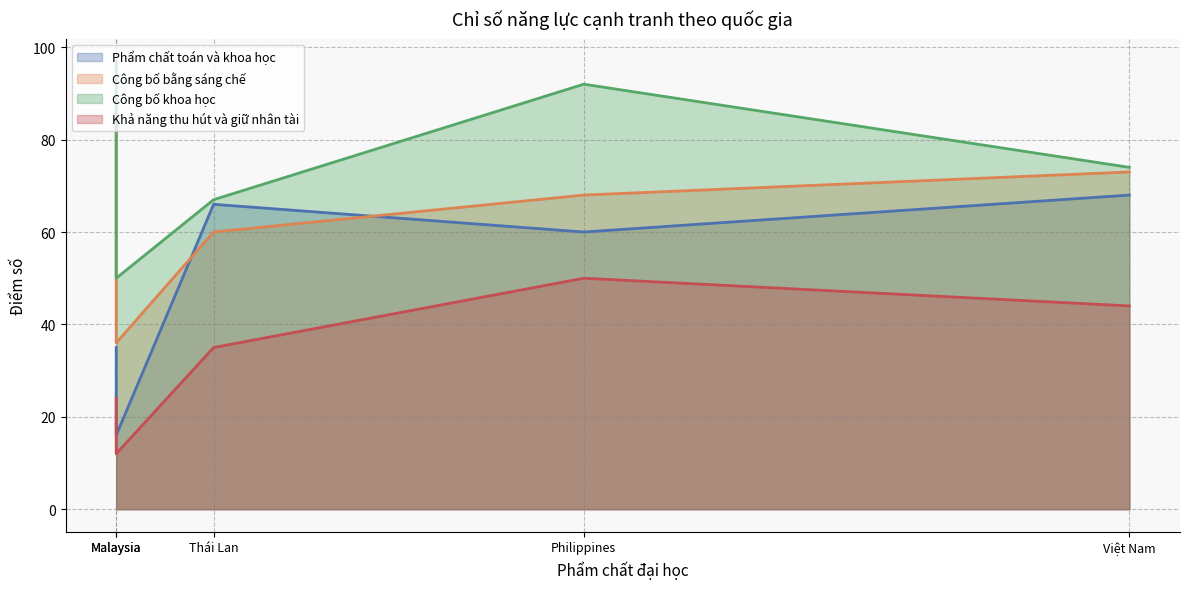

The Phẩm chất toán và khoa học series shows 31 at Việt Nam. True or false?

False